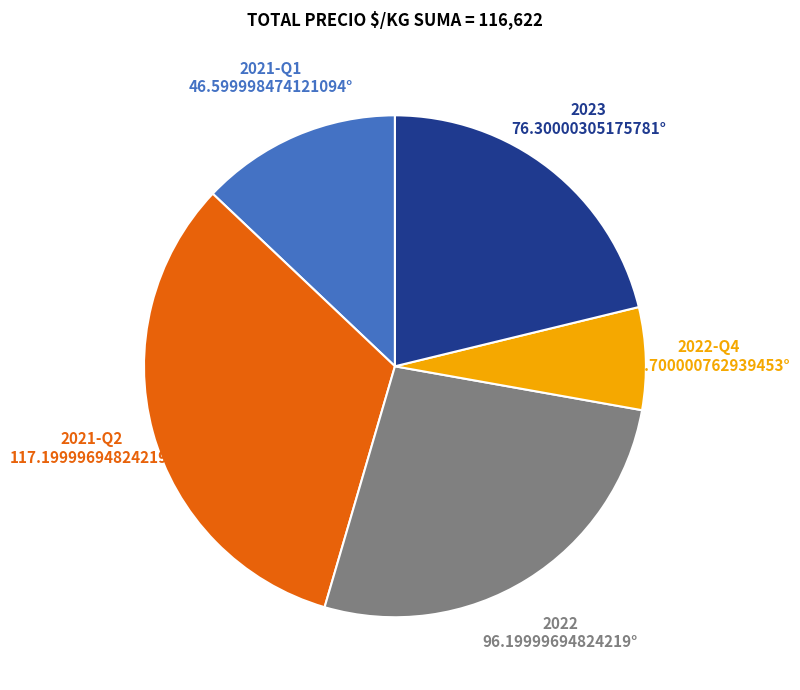

Combined, do 2023 and 2021-Q2 account for over 50%?

Yes